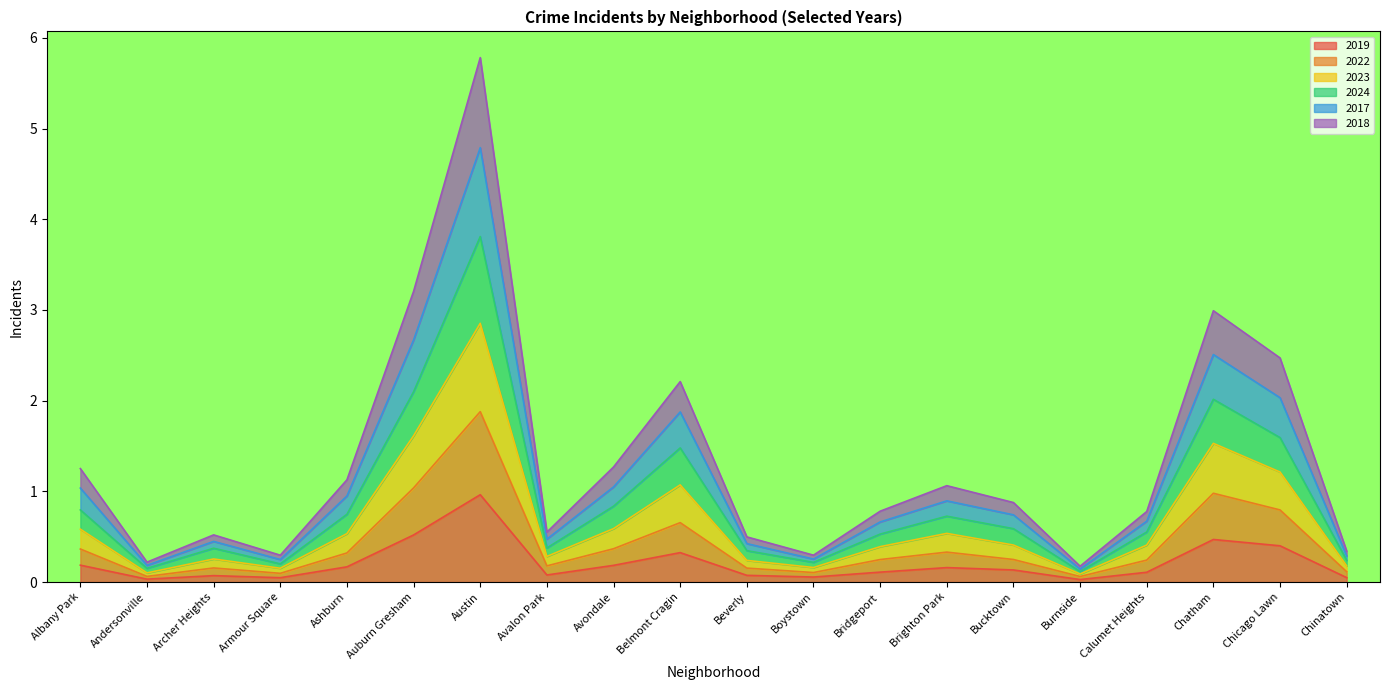

List the series in order of their overall mean, lowest first.

2019, 2022, 2018, 2024, 2023, 2017